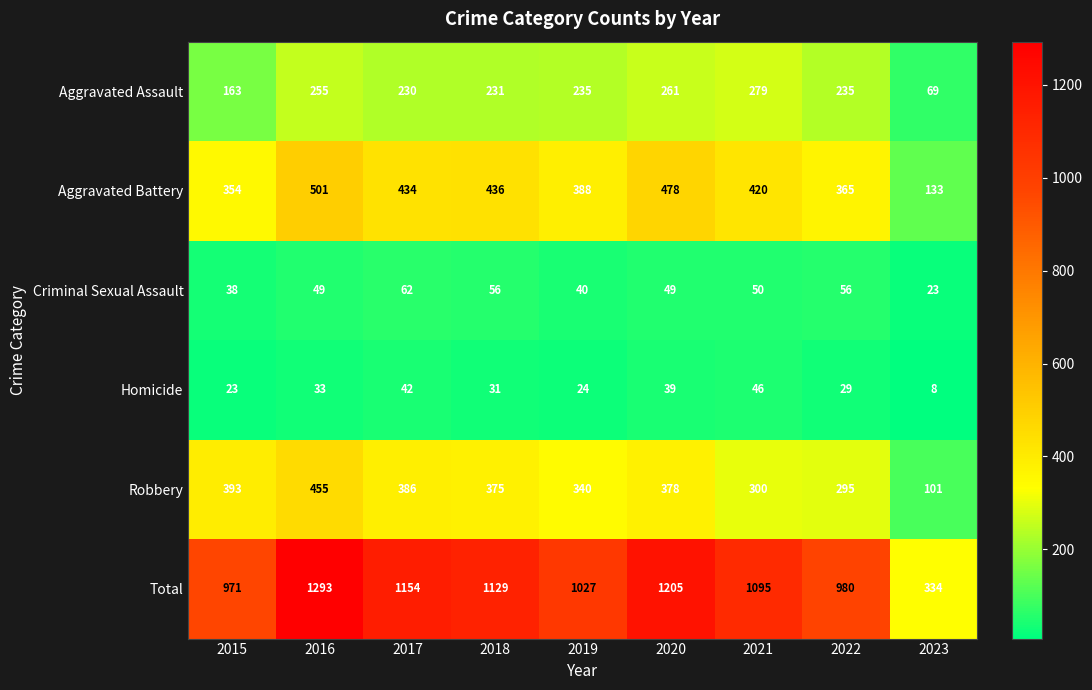

What is the difference between the Homicide values at 2022 and 2021?

17